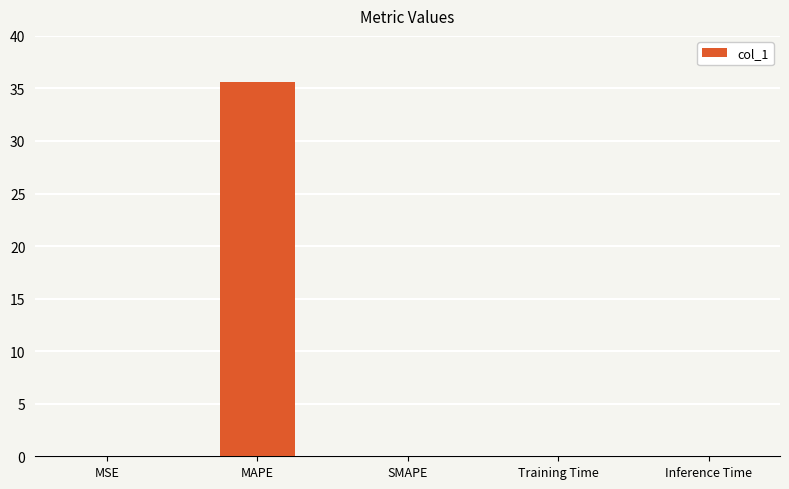

Between SMAPE and MAPE, which is larger?

MAPE